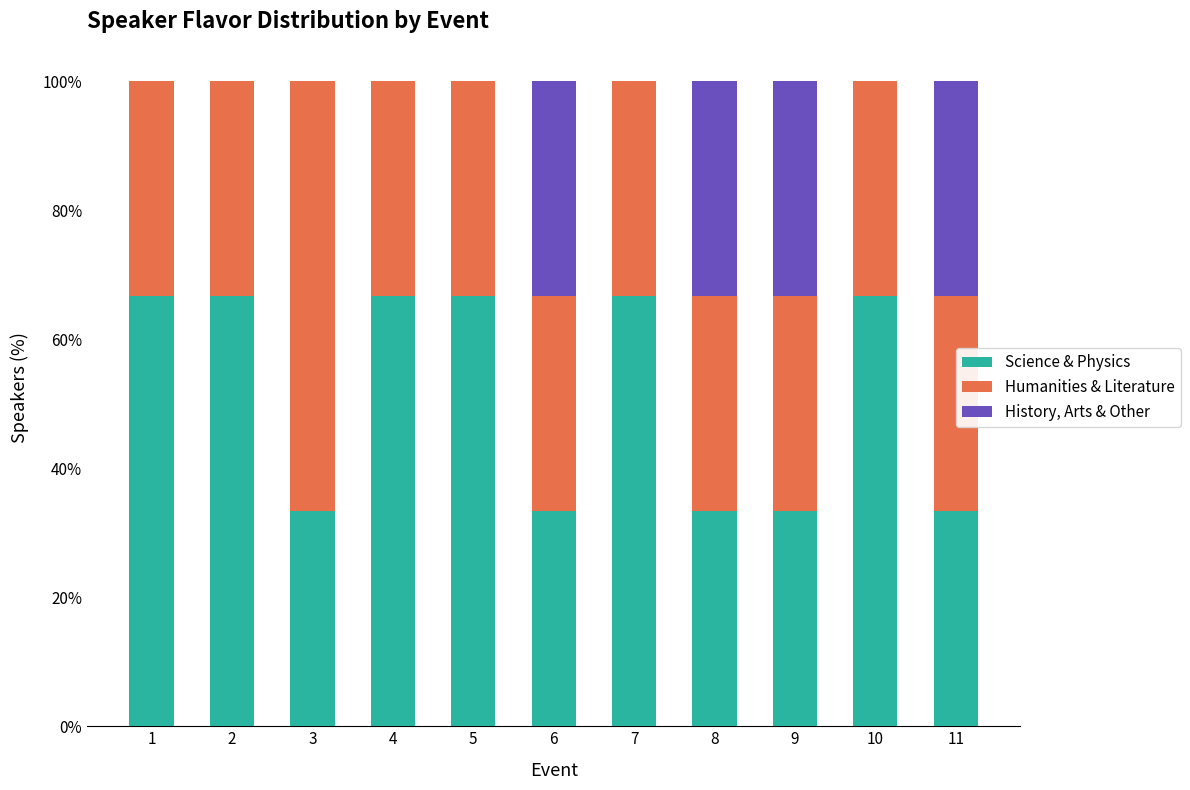

What is the maximum value for Science & Physics?

66.7